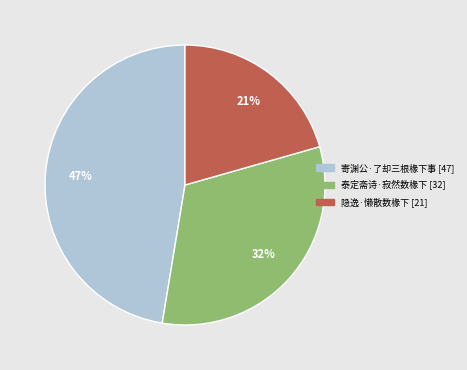

Does 隐逸·懒散数椽下 represent more than half of the total?

No